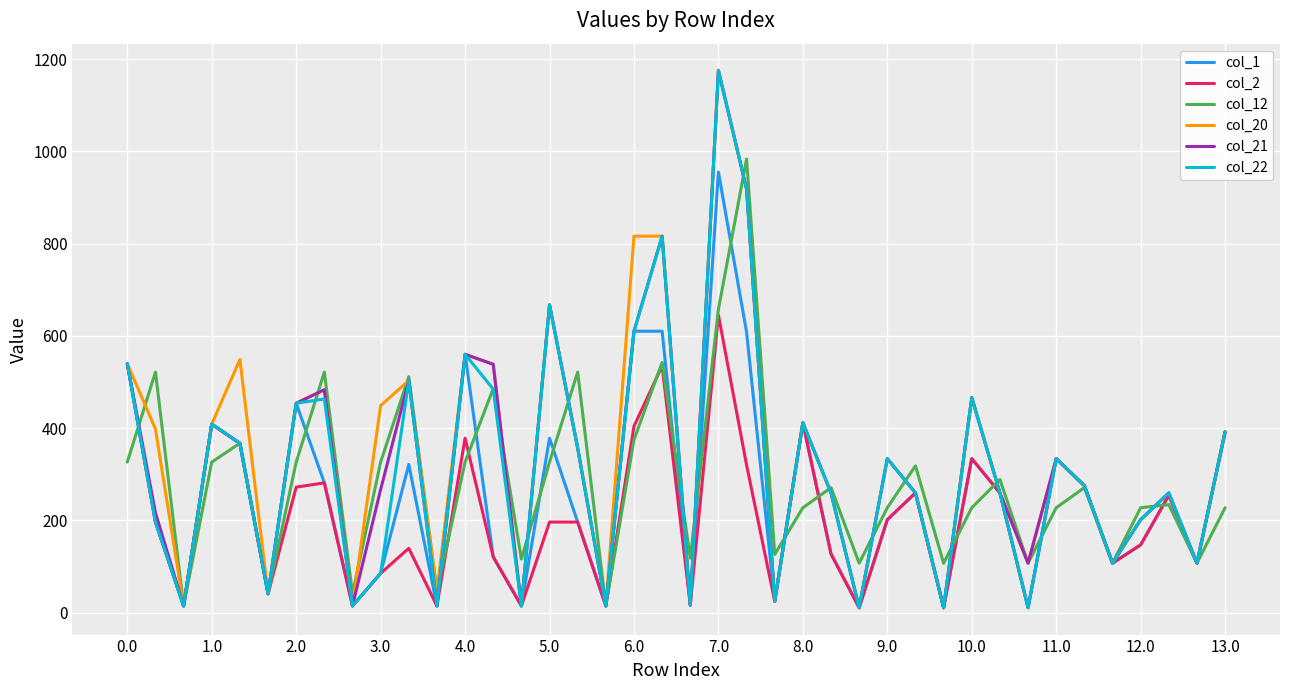

What is the maximum value for col_12?

983.2